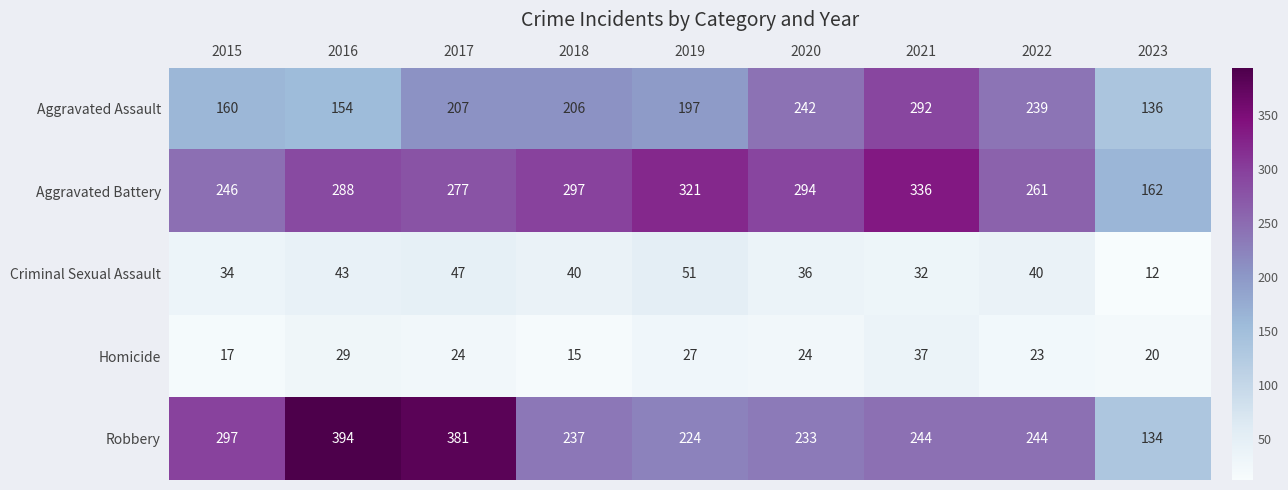

What is the total value across all series at 2018?

795